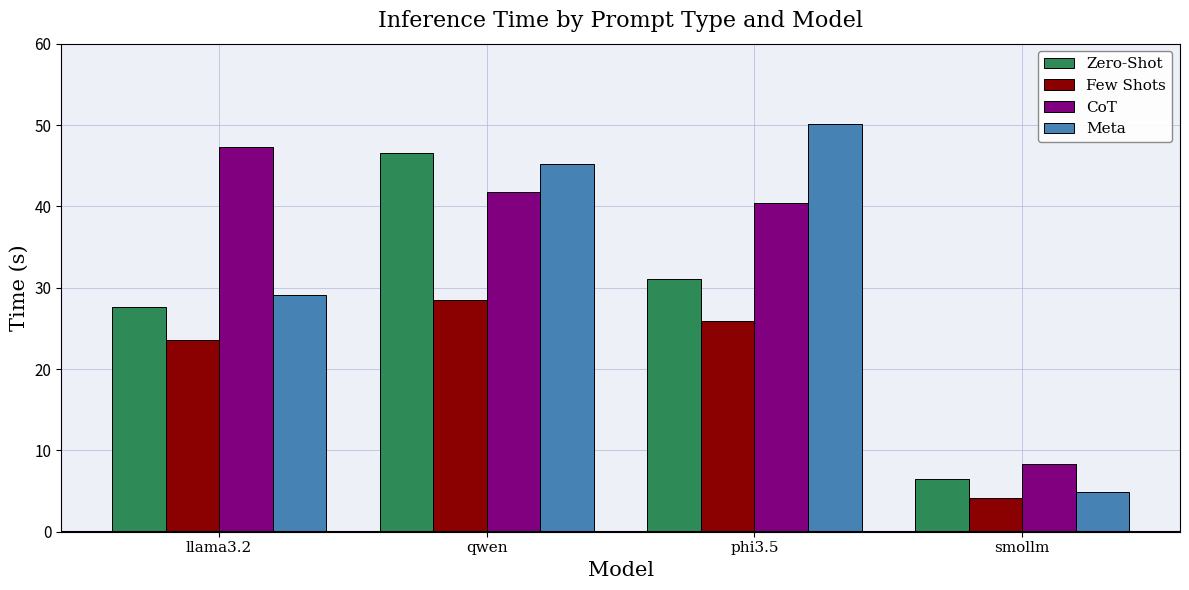

Which series has the largest total across all categories?

CoT